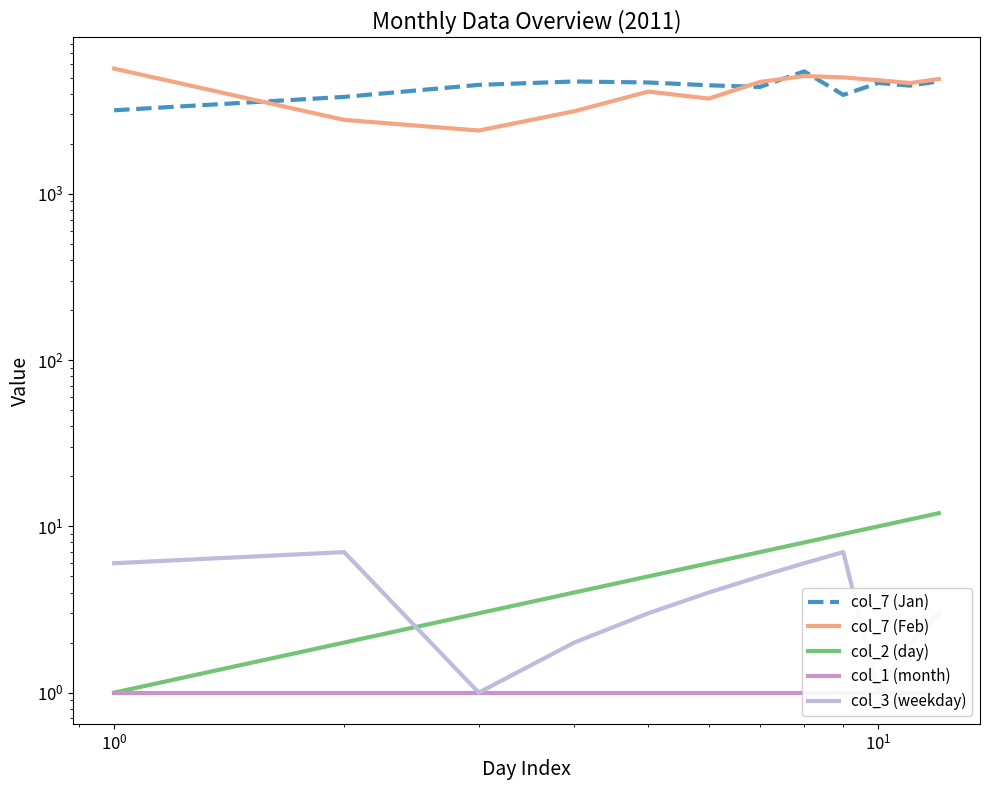

True or false: col_2 (day) and col_7 (Jan) cross at least once.

False